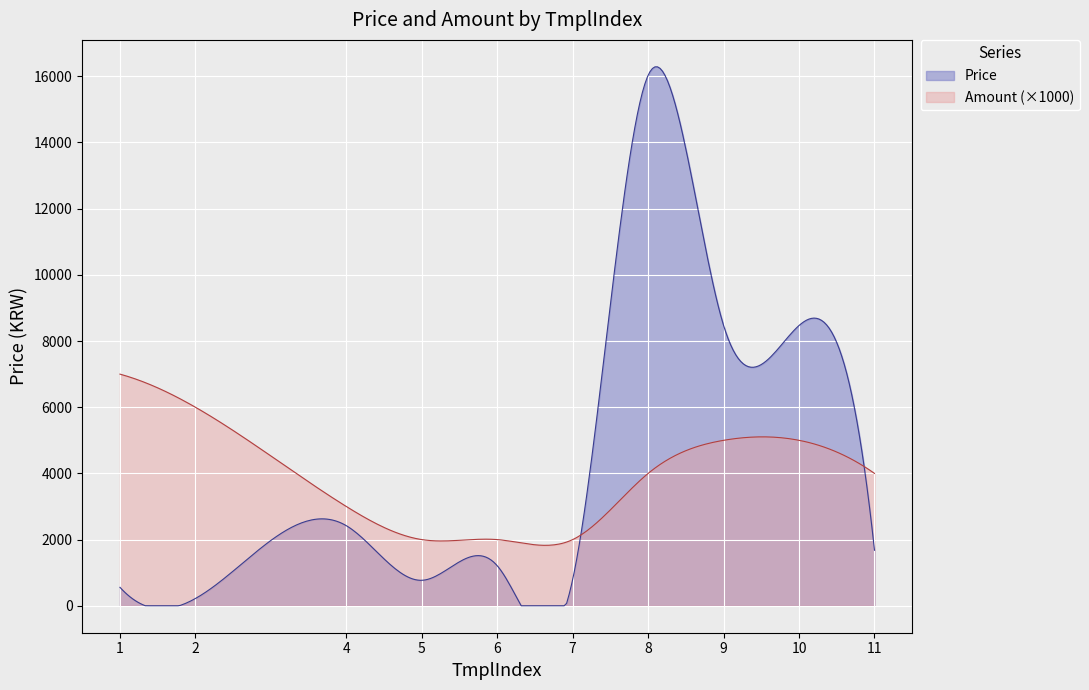

What is the highest value of the Amount (×1000) series?

7000.0